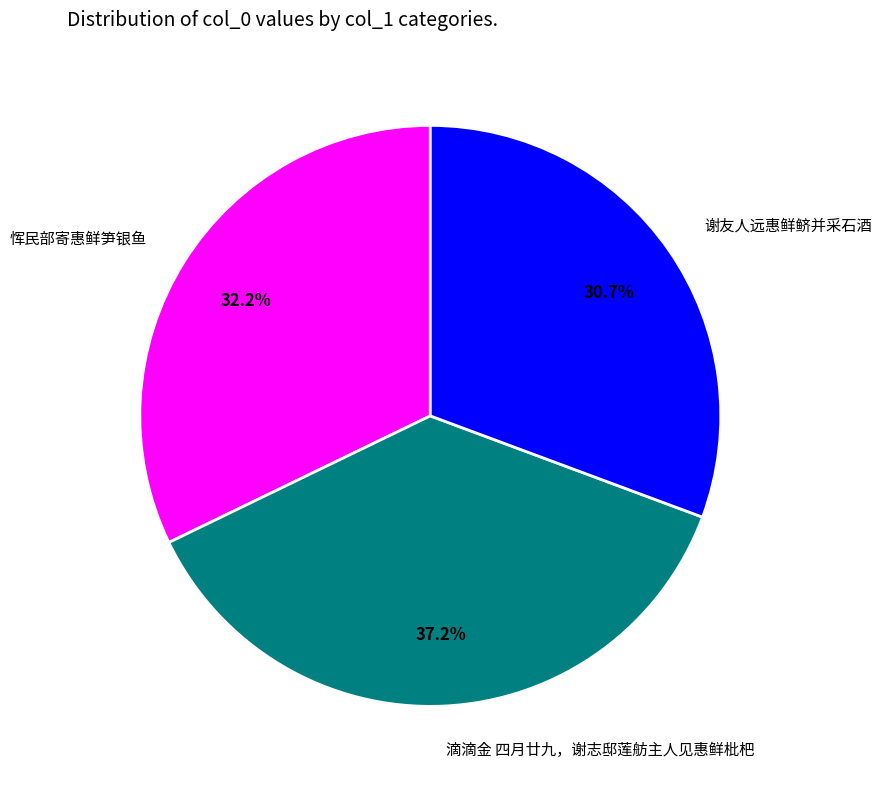

Which category has the smallest portion of the pie?

谢友人远惠鲜鲚并采石酒